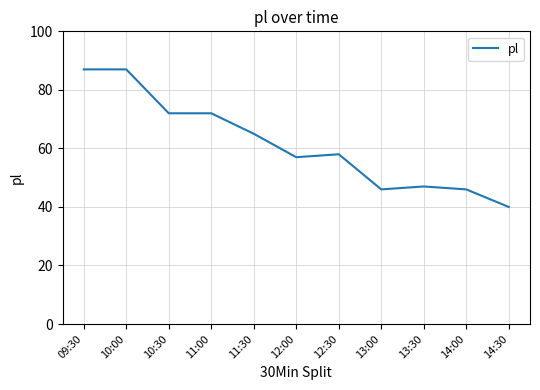

Where is the data nearest to the value 63?

11:30